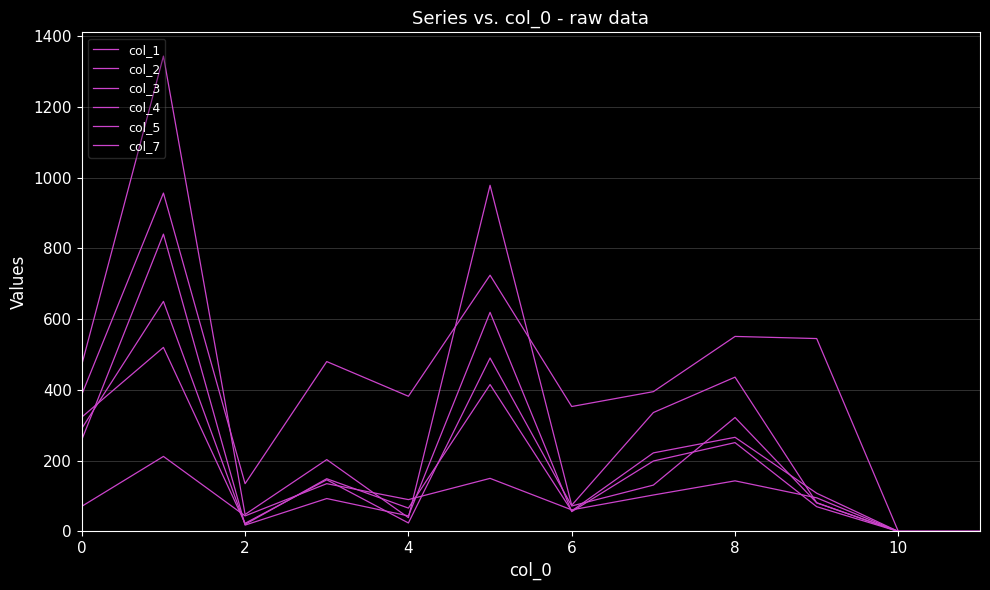

Does the chart display data point markers on the line(s)?

No